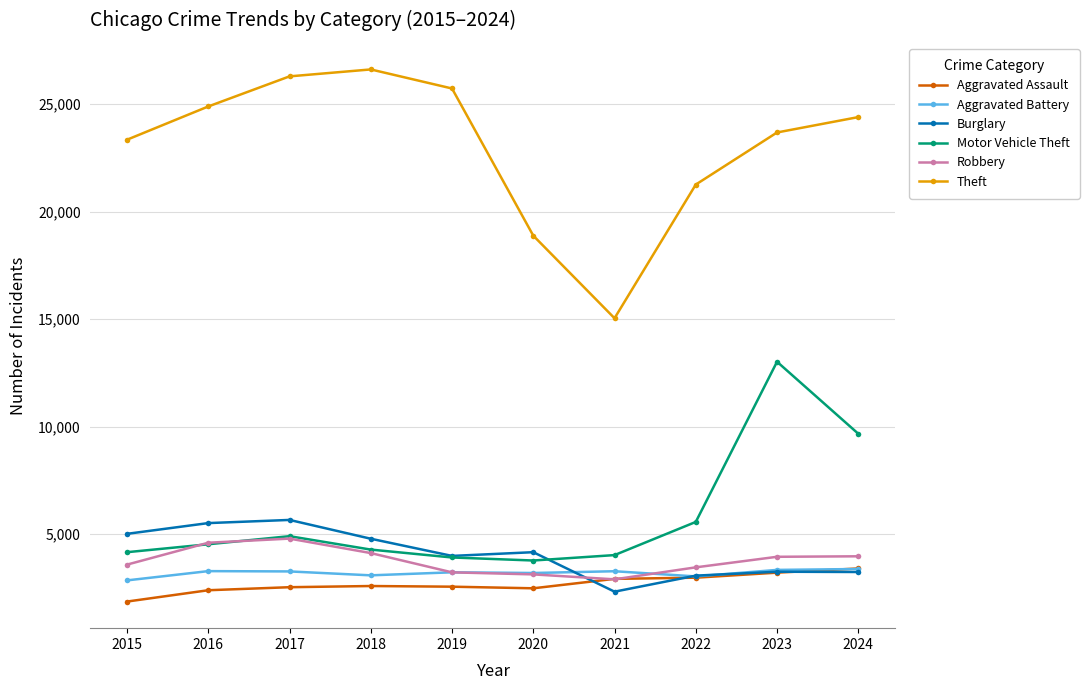

Is the value of Theft at 2023 greater than the value of Robbery at 2020?

Yes